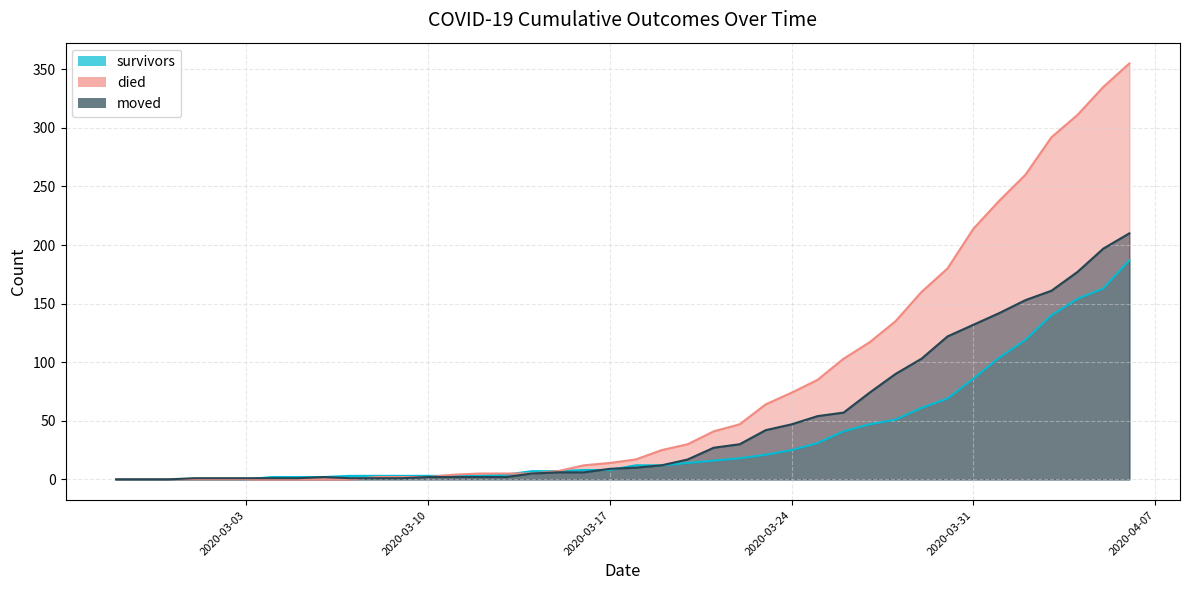

What is the difference between the second highest and second lowest values in the died series?

335